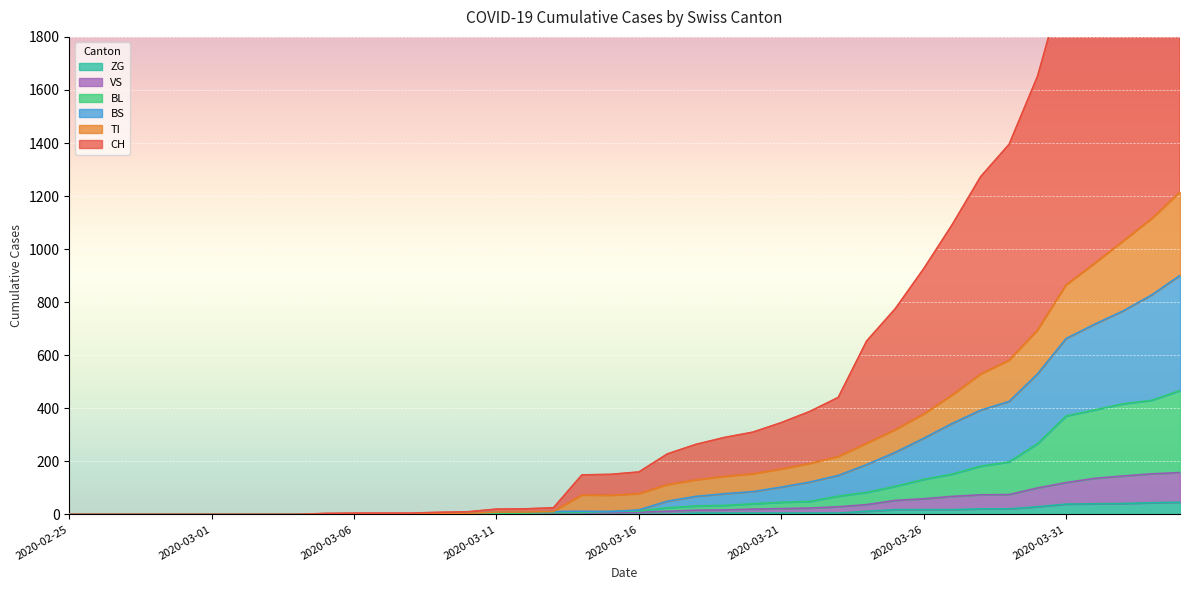

At how many categories does at least one series exceed 392?

13